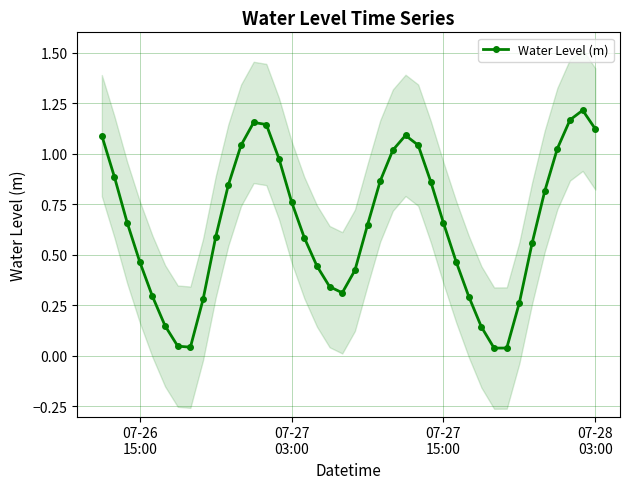

True or false: Water Level (m) has more than 0 points higher than both neighbors.

True